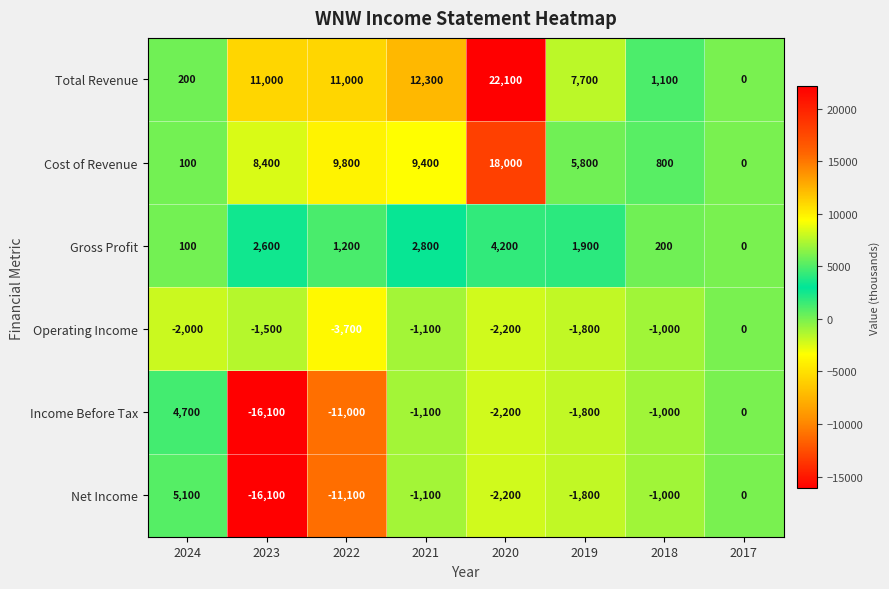

At how many categories does at least one series exceed 6315?

5